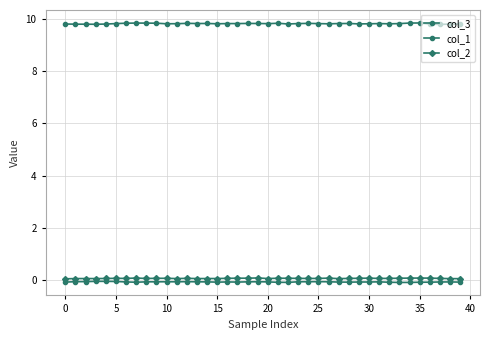

True or false: col_2 and col_1 cross at least once.

False